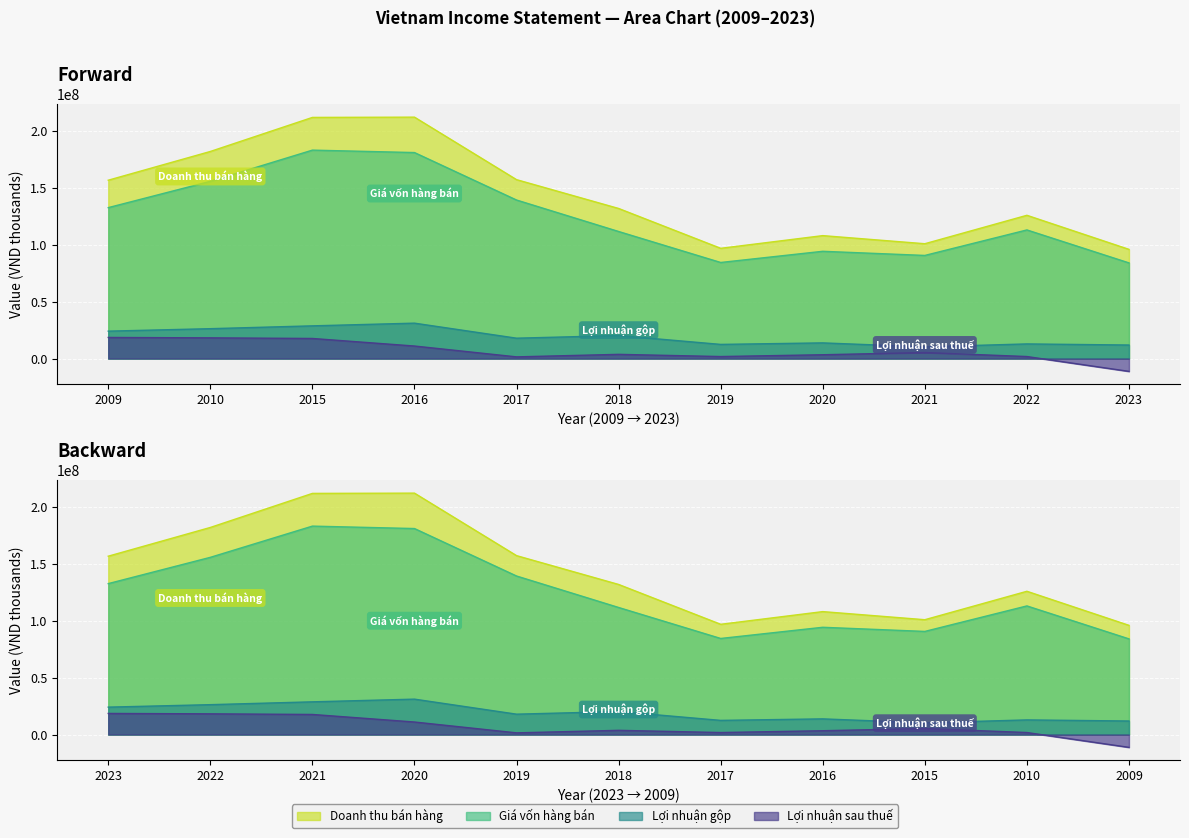

How many lines are shown in the chart?

4